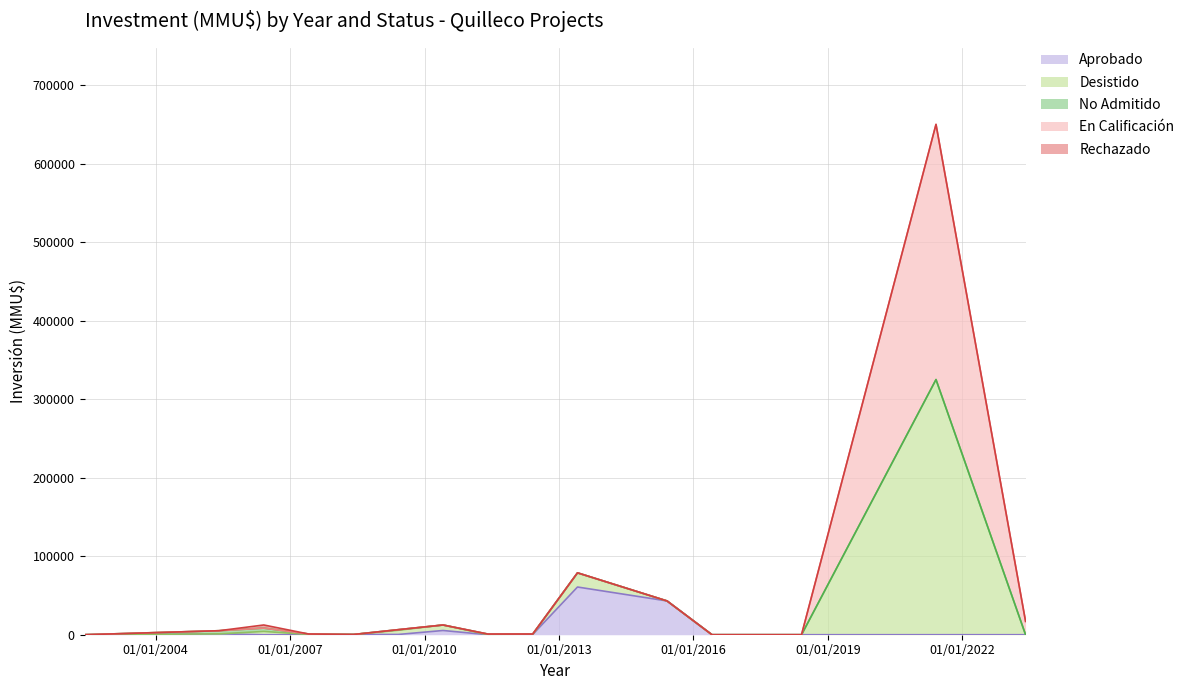

Does the chart display data point markers on the line(s)?

No